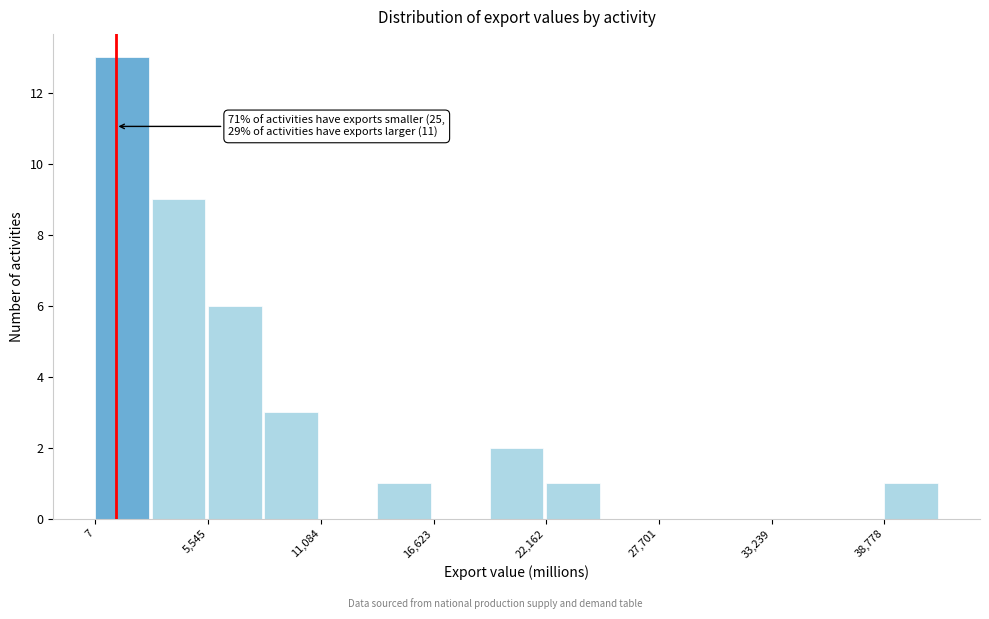

Around what value on the x-axis is the tallest bar? Give the approximate position of its centre, as read against the axis.

1000